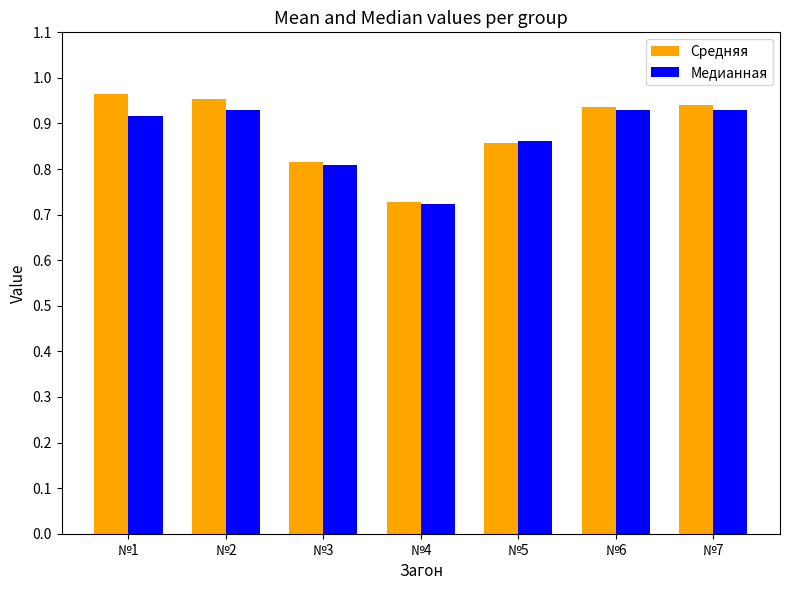

List the series in order of their peak value, highest first.

Средняя, Медианная